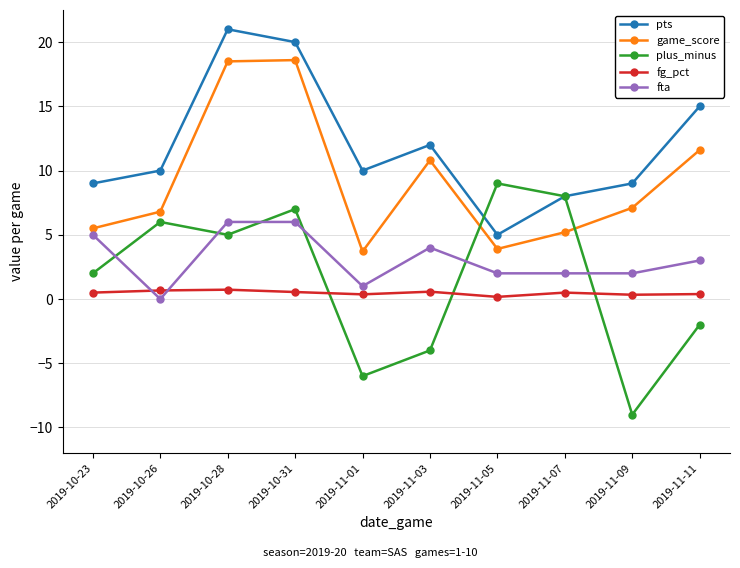

What is the label of the 6th point from the left?

2019-11-03